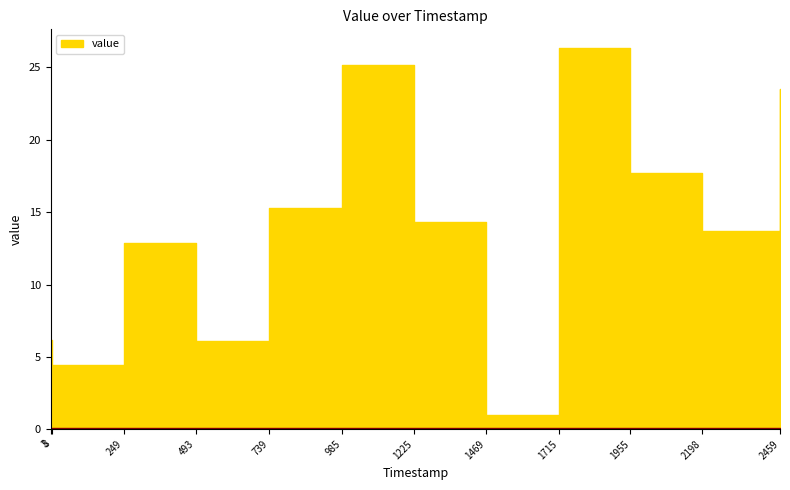

What is the approximate value at 1225?

14.3